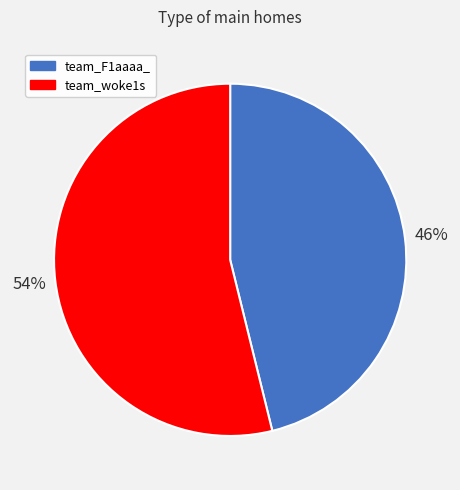

Rank the categories by value from highest to lowest.

team_woke1s, team_F1aaaa_